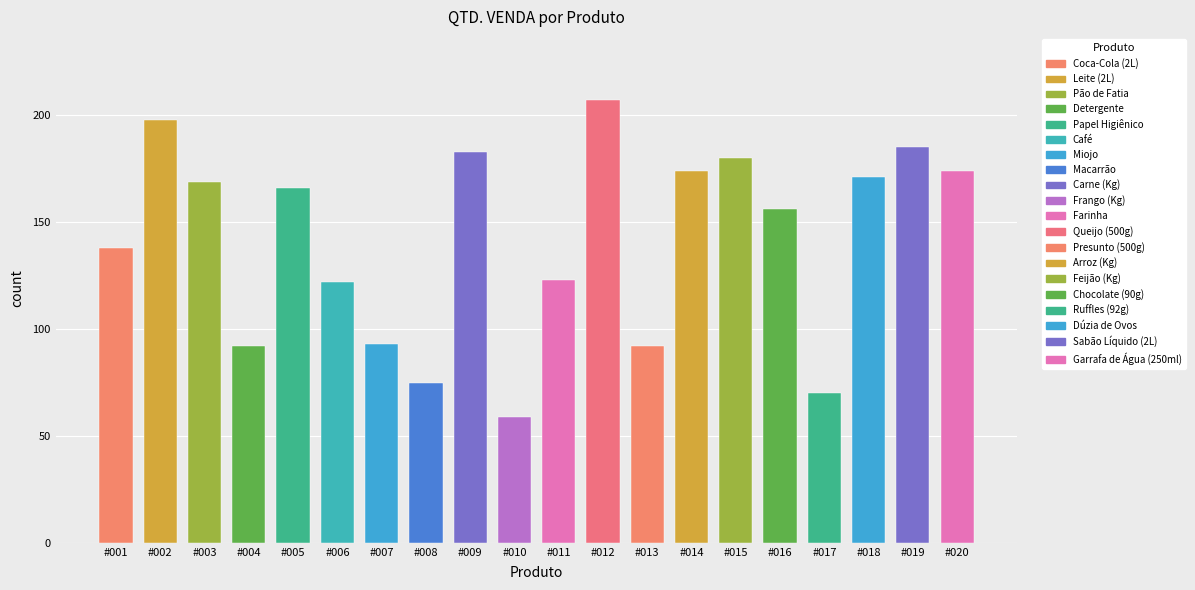

Reading right to left, transcribe all the data shown in this chart.

#020=174	#019=185	#018=171	#017=70	#016=156	#015=180	#014=174	#013=92	#012=207	#011=123	#010=59	#009=183	#008=75	#007=93	#006=122	#005=166	#004=92	#003=169	#002=198	#001=138